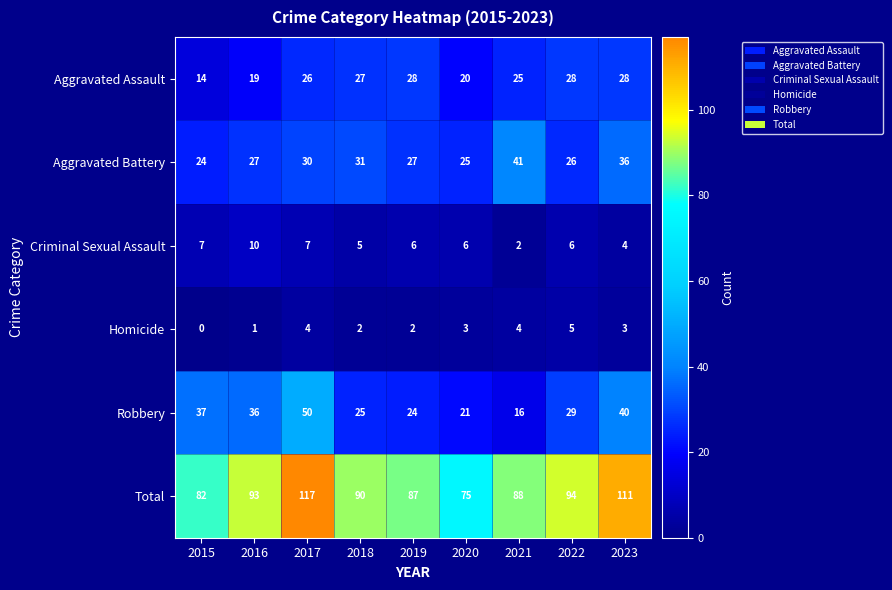

True or false: Homicide has a value of 4 at 2019.

False